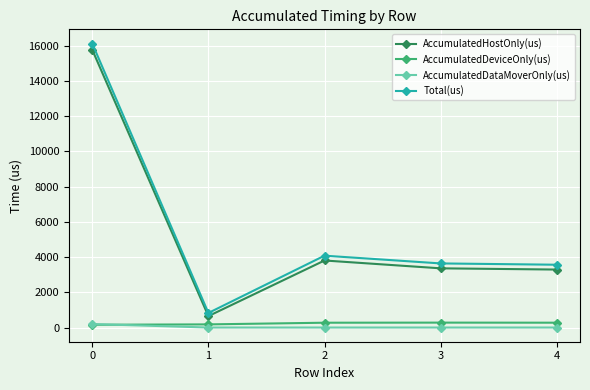

The value of AccumulatedHostOnly(us) at 0 is 21744.9. True or false?

False